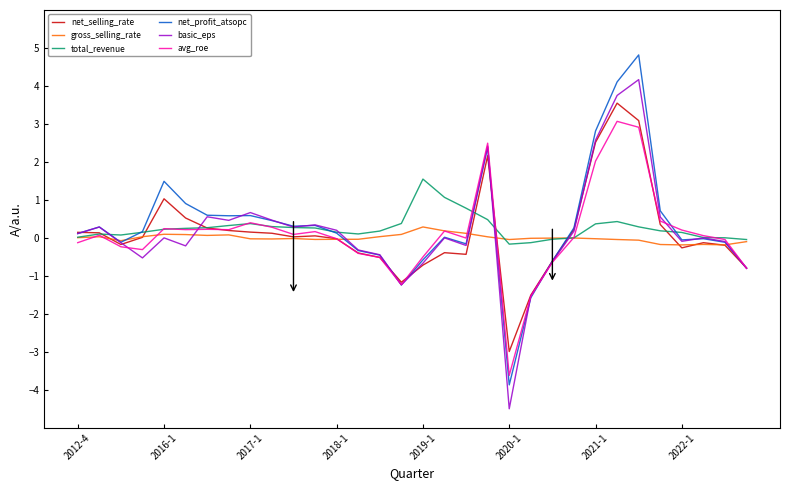

True or false: gross_selling_rate and avg_roe cross at least once.

True